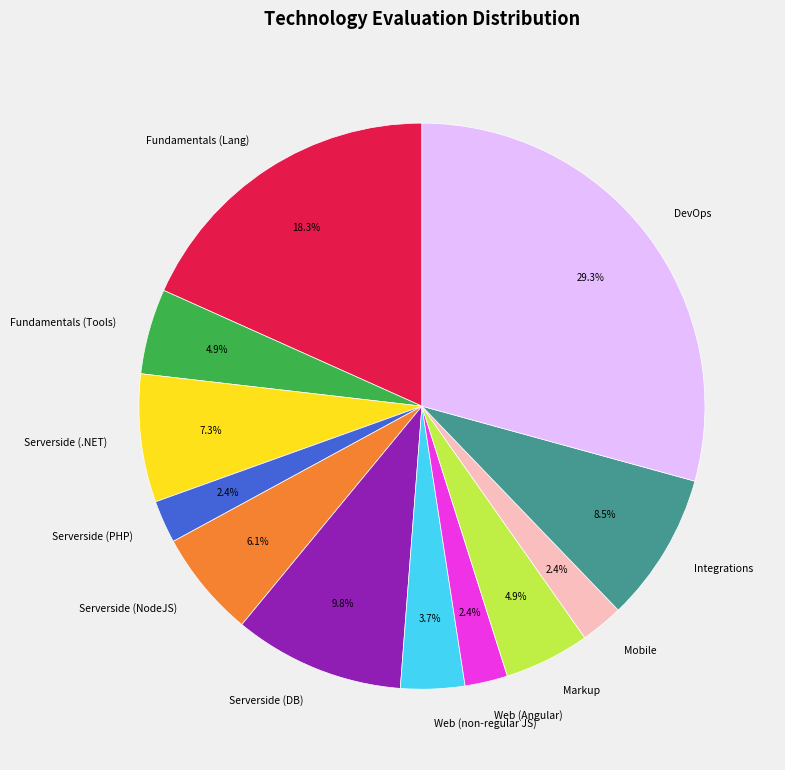

Count the number of slices in the pie.

12